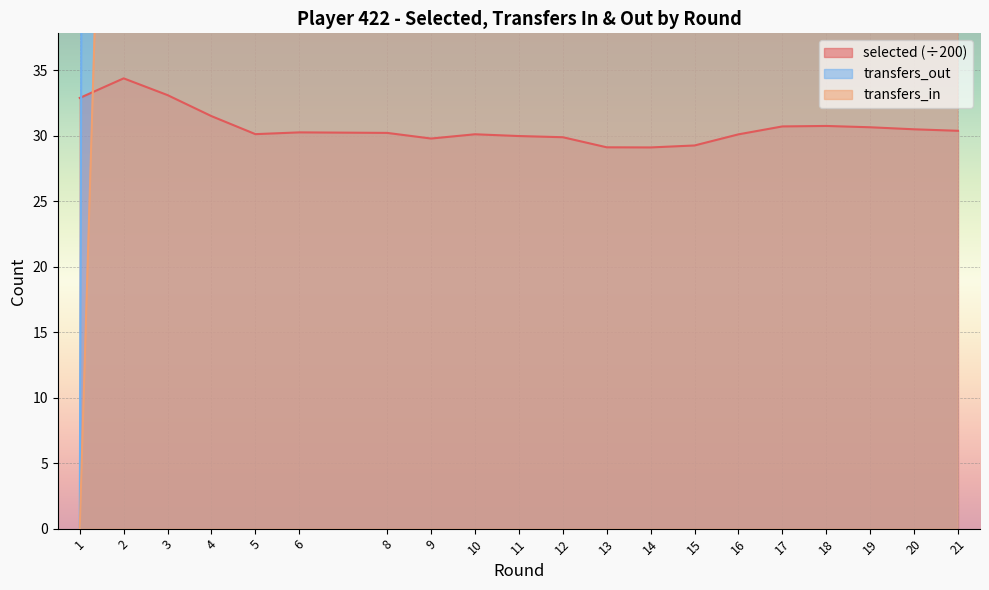

Reading right to left, what are all the values shown in this chart?

selected: 21=30.4	20=30.5	19=30.6	18=30.8	17=30.7	16=30.1	15=29.3	14=29.1	13=29.1	12=29.9	11=30.0	10=30.1	9=29.8	8=30.2	6=30.3	5=30.1	4=31.5	3=33.1	2=34.4	1=32.9
transfers_in: 21=67.0	20=94.0	19=75.0	18=109.0	17=436.0	16=264.0	15=233.0	14=198.0	13=48.0	12=108.0	11=141.0	10=178.0	9=85.0	8=80.0	6=266.0	5=68.0	4=145.0	3=143.0	2=112.0	1=0.0
transfers_out: 21=133.0	20=176.0	19=127.0	18=161.0	17=427.0	16=195.0	15=270.0	14=266.0	13=257.0	12=171.0	11=260.0	10=267.0	9=268.0	8=188.0	6=485.0	5=559.0	4=766.0	3=959.0	2=1019.0	1=0.0